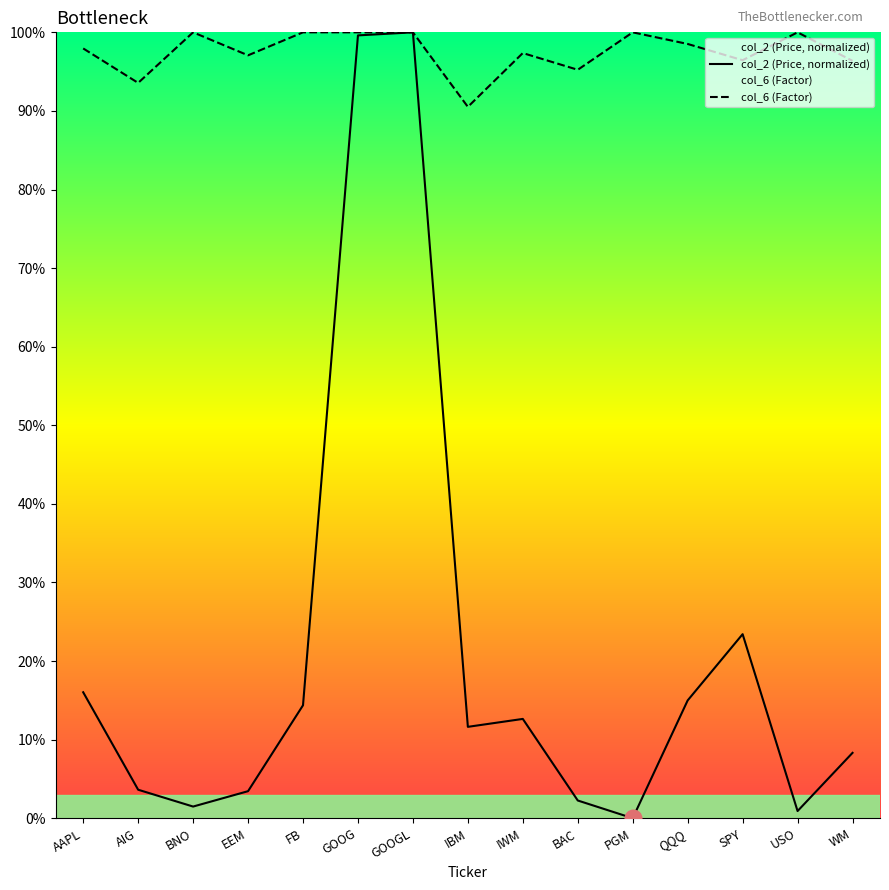

The value of col_6 (Factor) at USO is 1.0. True or false?

True